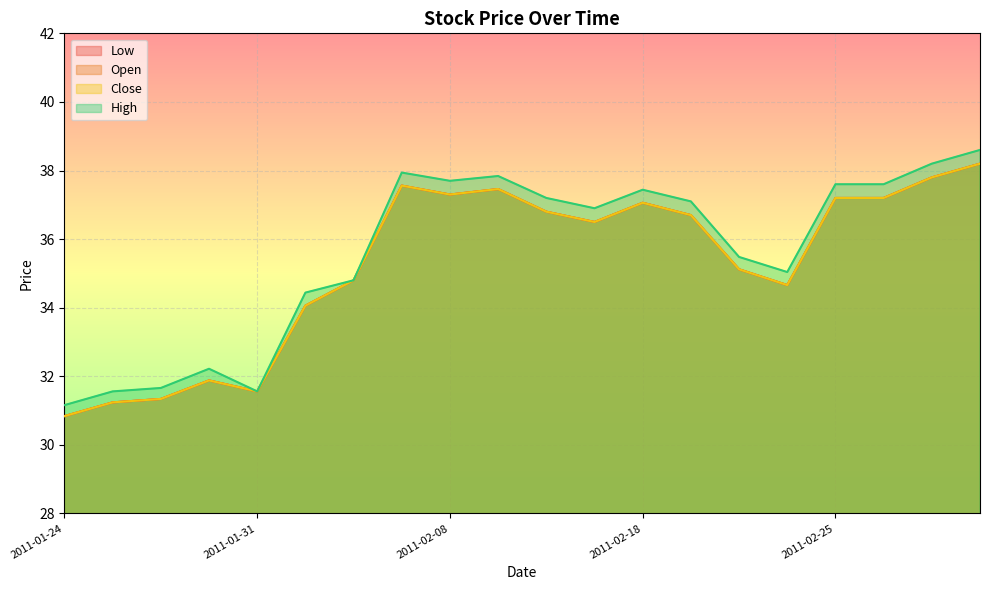

True or false: High and Low cross at least once.

False